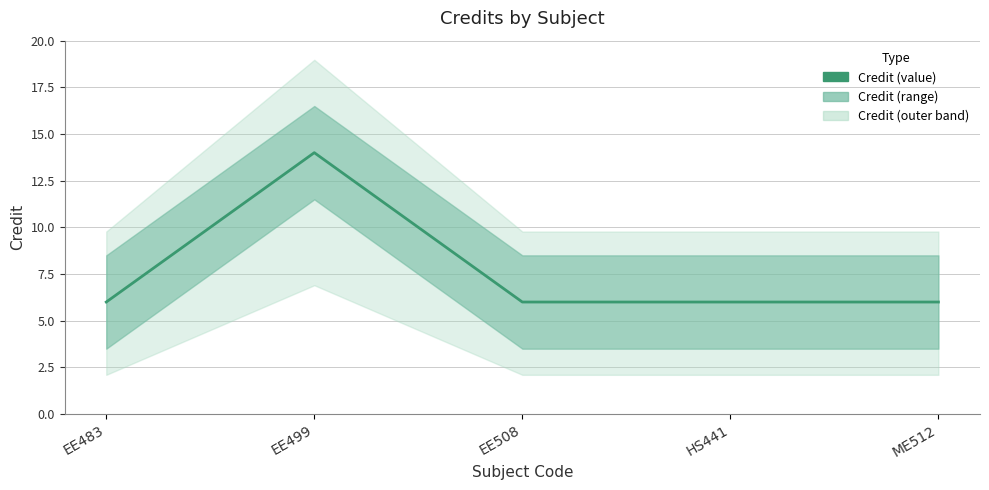

The chart shows a value of 6 at HS441. True or false?

True